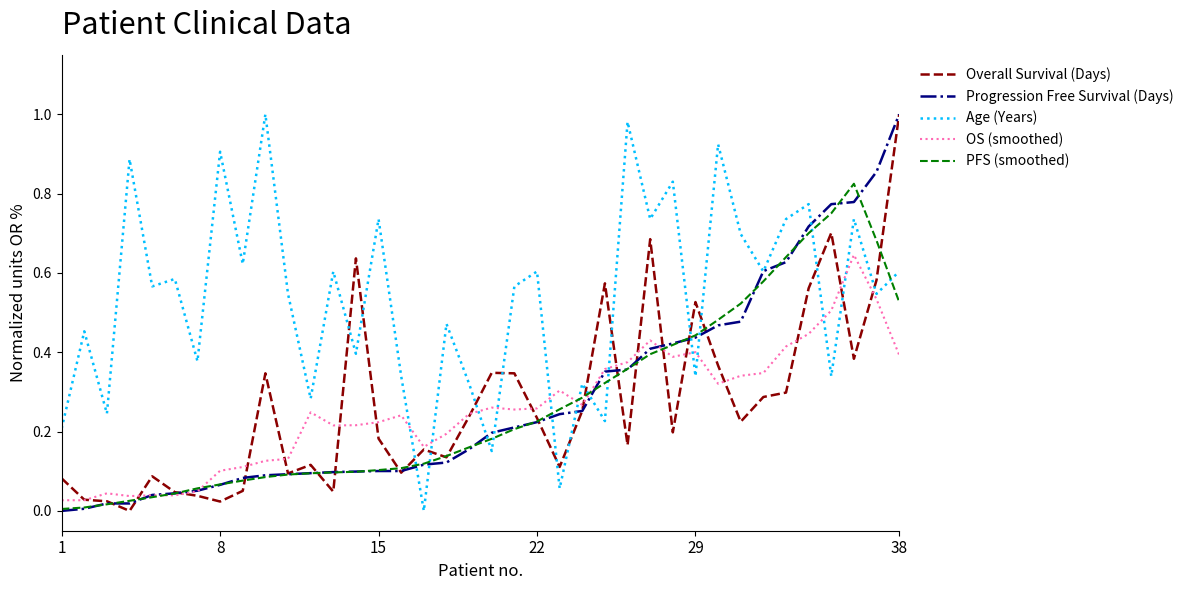

After their last crossing, which series has the higher values: Age (Years) or Overall Survival (Days)?

Overall Survival (Days)